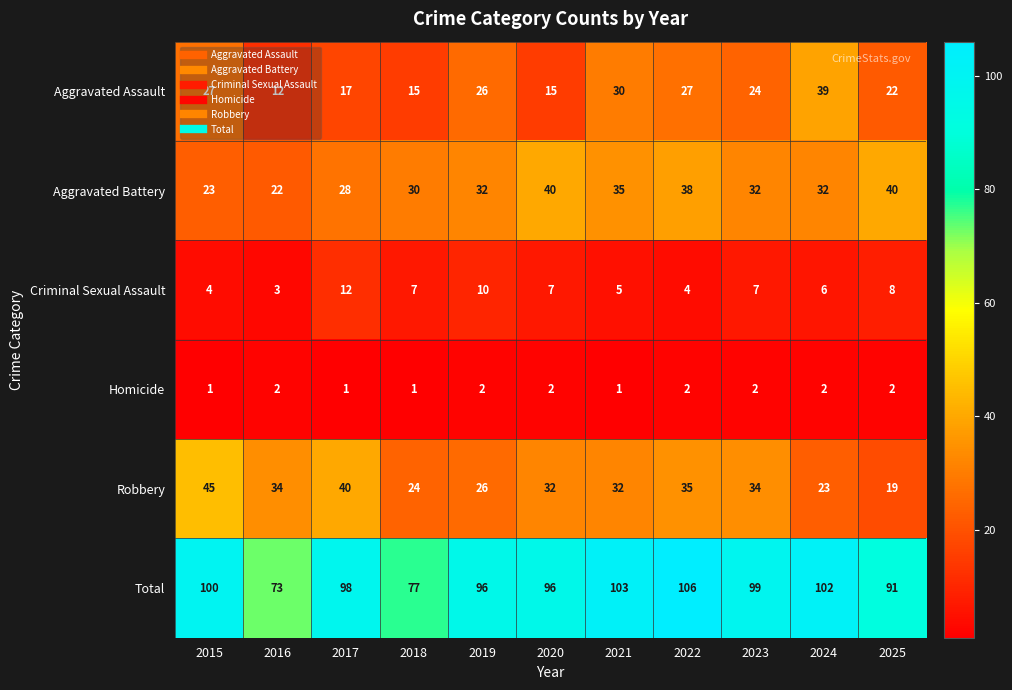

Count the number of categories in the chart.

11